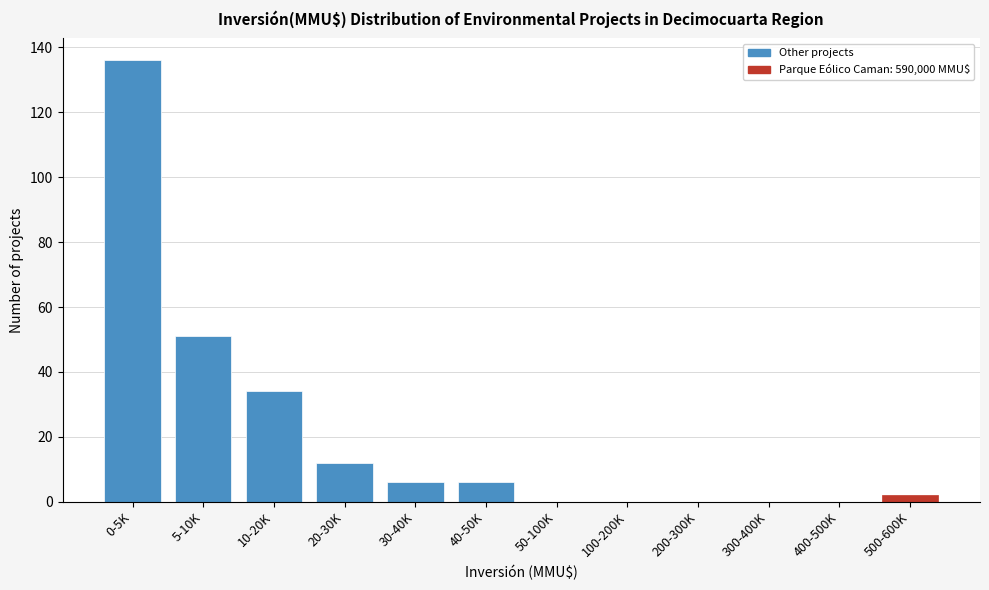

Reading left to right, extract all data points from this chart.

0-5K=136	5-10K=51	10-20K=34	20-30K=12	30-40K=6	40-50K=6	50-100K=0	100-200K=0	200-300K=0	300-400K=0	400-500K=0	500-600K=2